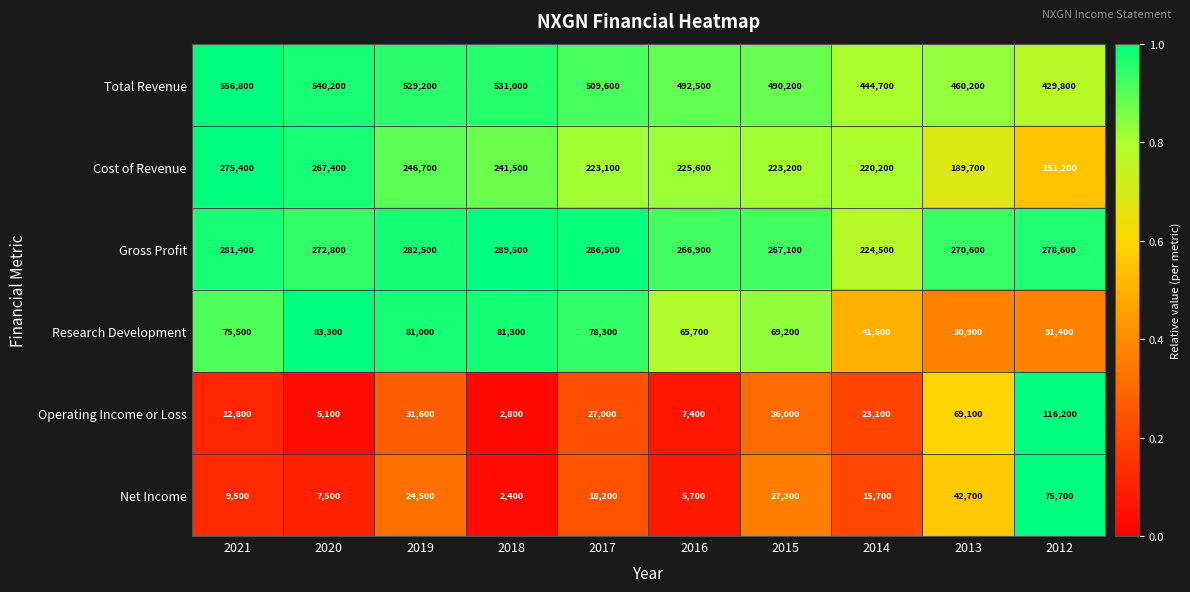

The Cost of Revenue series shows 226734 at 2012. True or false?

False